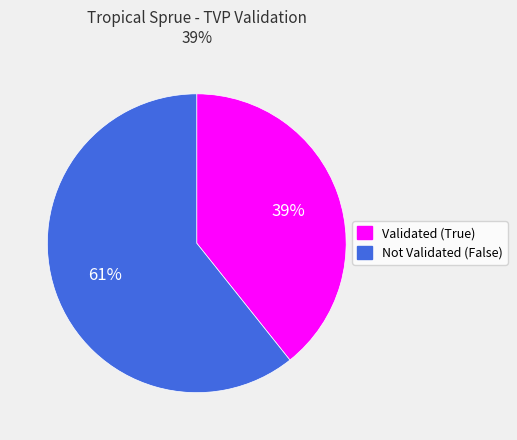

Which has a higher value, Not Validated (False) or Validated (True)?

Not Validated (False)